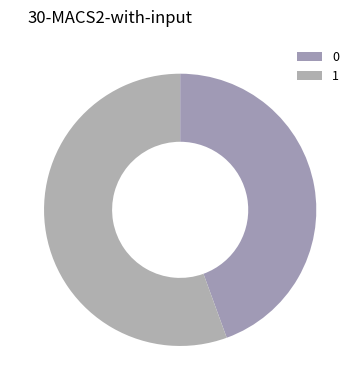

Count the number of slices in the pie.

2